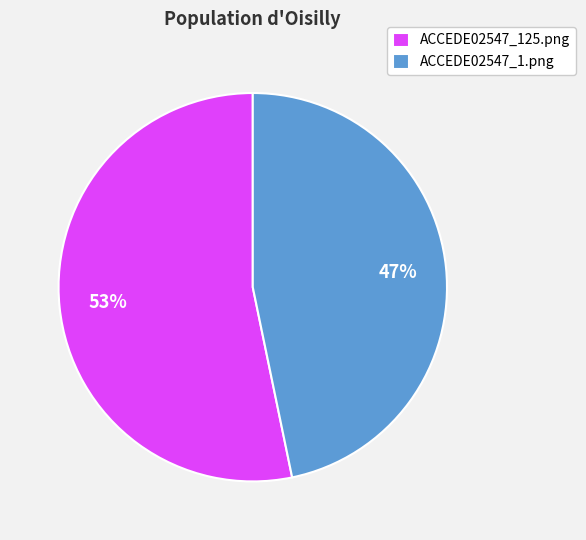

What percentage is the ACCEDE02547_1.png slice, to the nearest percent?

47%